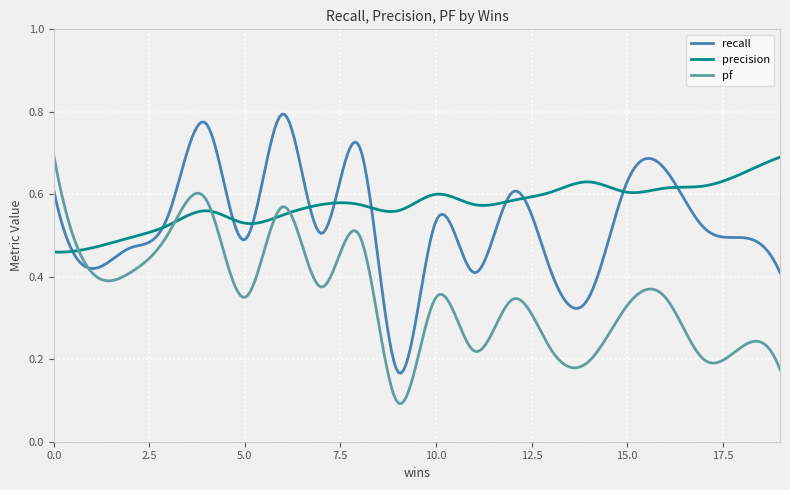

Which series has the largest total across all categories?

precision